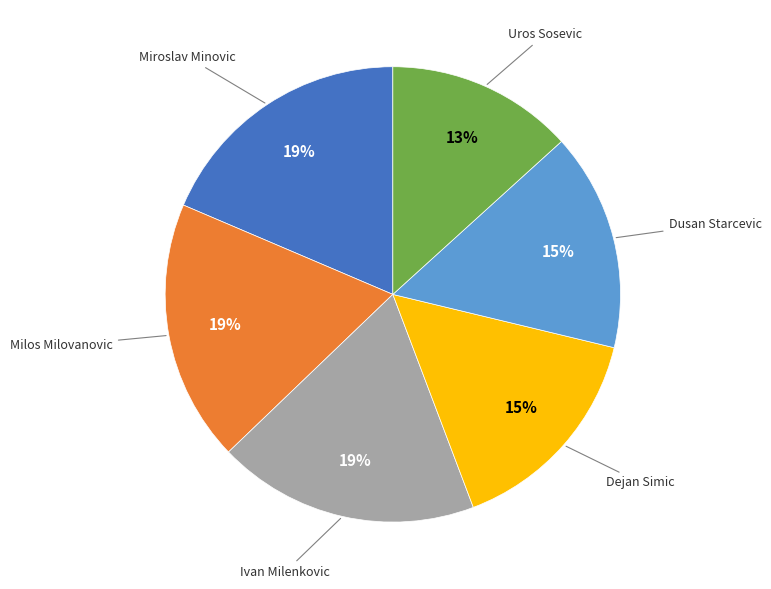

To the nearest percent, what is the average slice percentage?

17%